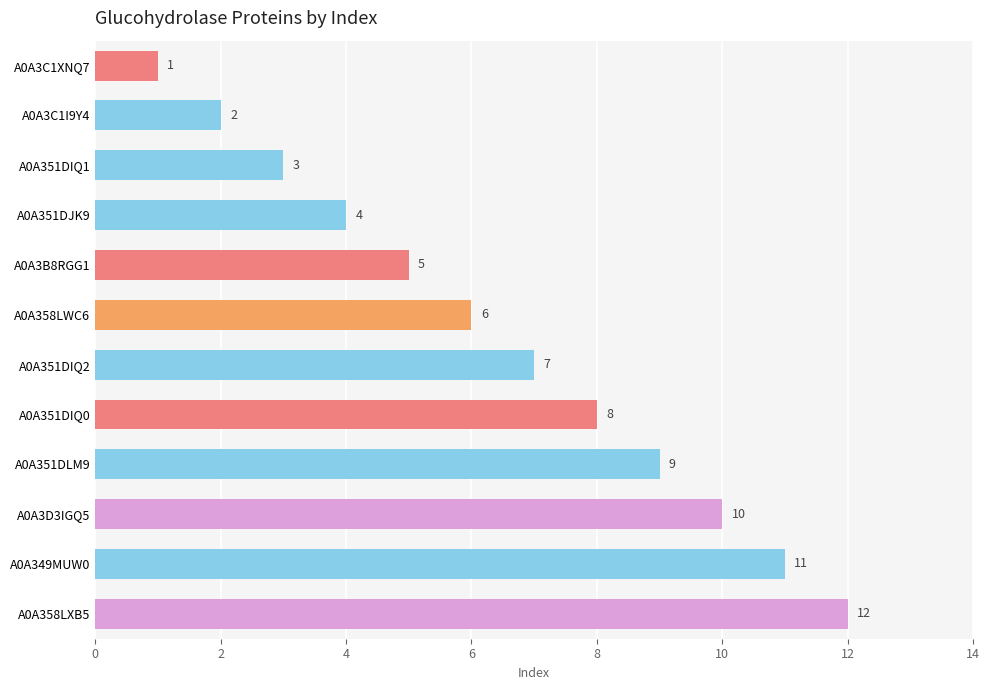

At which category does the chart reach its peak across all series?

A0A358LXB5